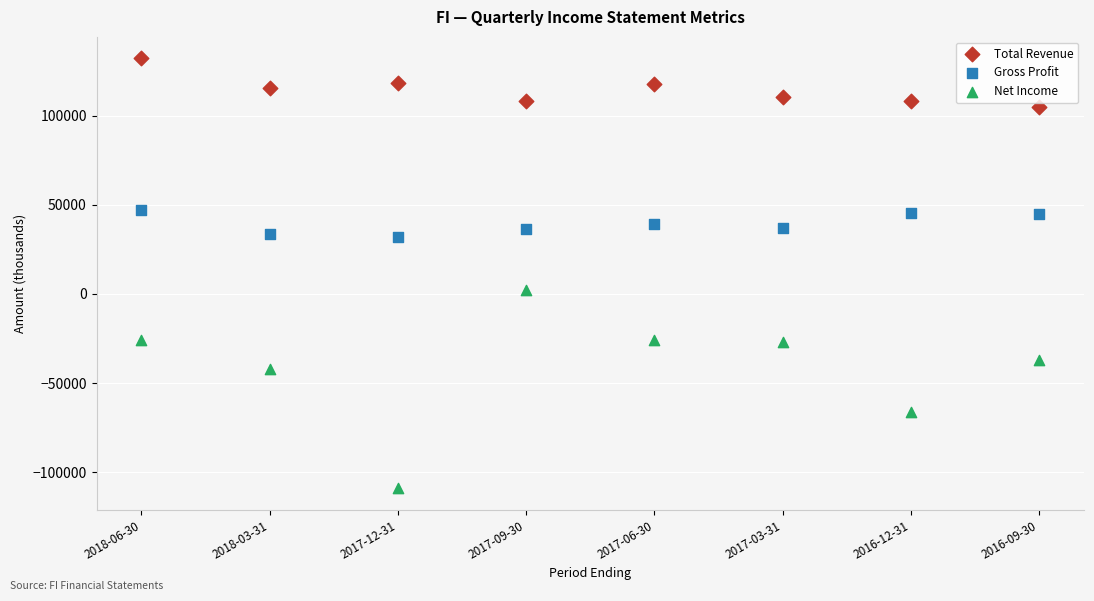

Across all data points, what is the range of Y values (max minus min)?

241200